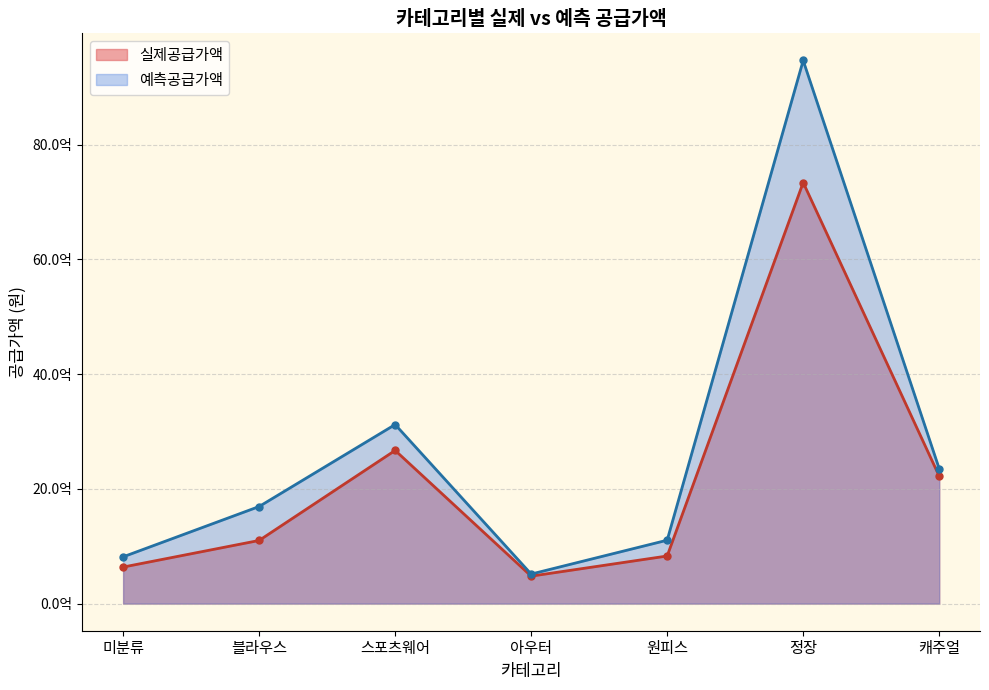

What is the difference between the highest and lowest values at 블라우스?

591577500